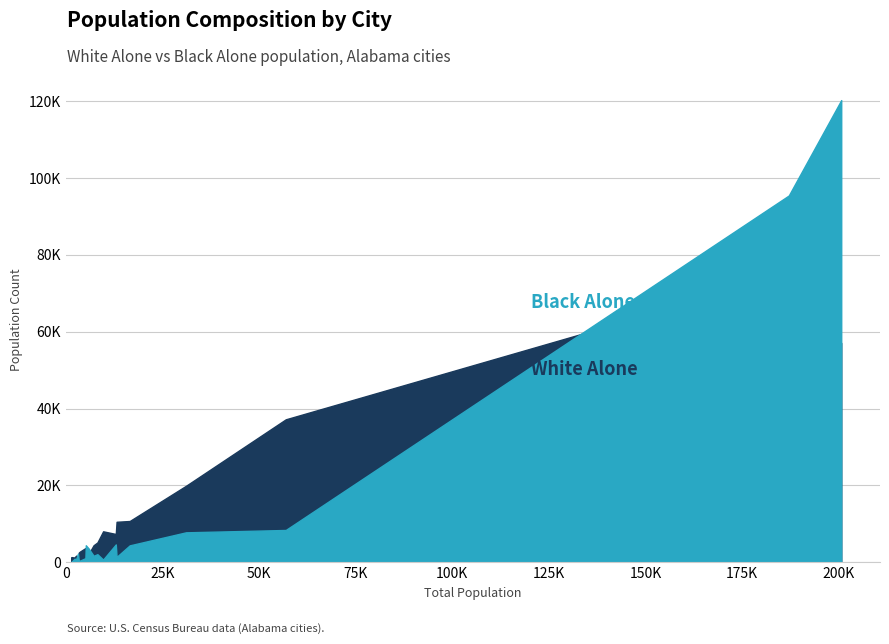

Reading right to left, list all the values displayed in this chart.

White_Alone: Northport city=19876	Moulton city=2474	Moody city=10498	Montgomery city=57071	Montevallo city=4393	Monroeville city=2146	Mobile city=75043	Millbrook city=10702	Midland City town=1183	Midfield city=422	Meridianville CDP=5114	Meadowbrook CDP=8018	Marion city=859	Margaret town=3645	Marbury CDP=1247	Malvern town=1297	Madison city=37194	McCalla CDP=7322	Luverne city=1707	Loxley town=2751
Black_Alone: Northport city=7754	Moulton city=416	Moody city=1342	Montgomery city=120349	Montevallo city=1638	Monroeville city=3530	Mobile city=95505	Millbrook city=4354	Midland City town=833	Midfield city=4379	Meridianville CDP=2051	Meadowbrook CDP=652	Marion city=2186	Margaret town=1021	Marbury CDP=42	Malvern town=82	Madison city=8367	McCalla CDP=4596	Luverne city=858	Loxley town=387